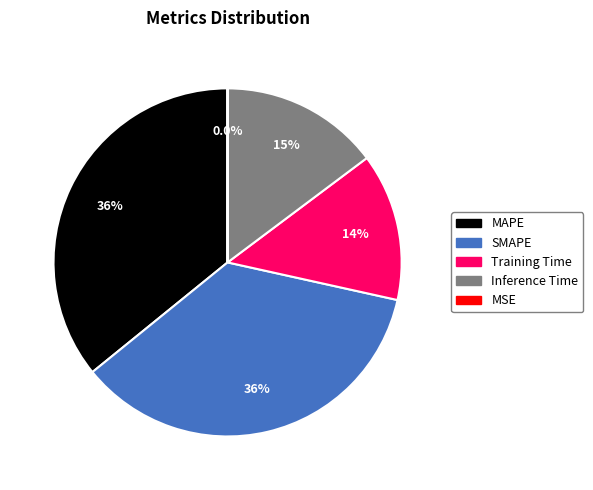

Combined, do MAPE and Inference Time account for over 50%?

Yes